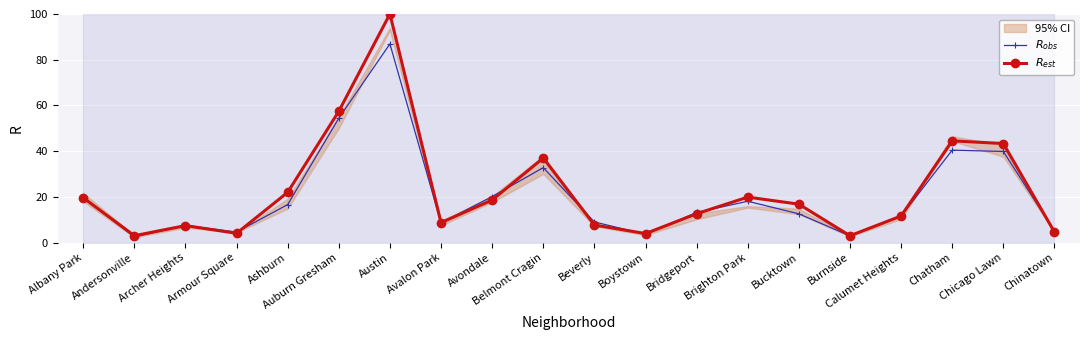

Where does the $R_{est}$ series first go above 16?

Albany Park